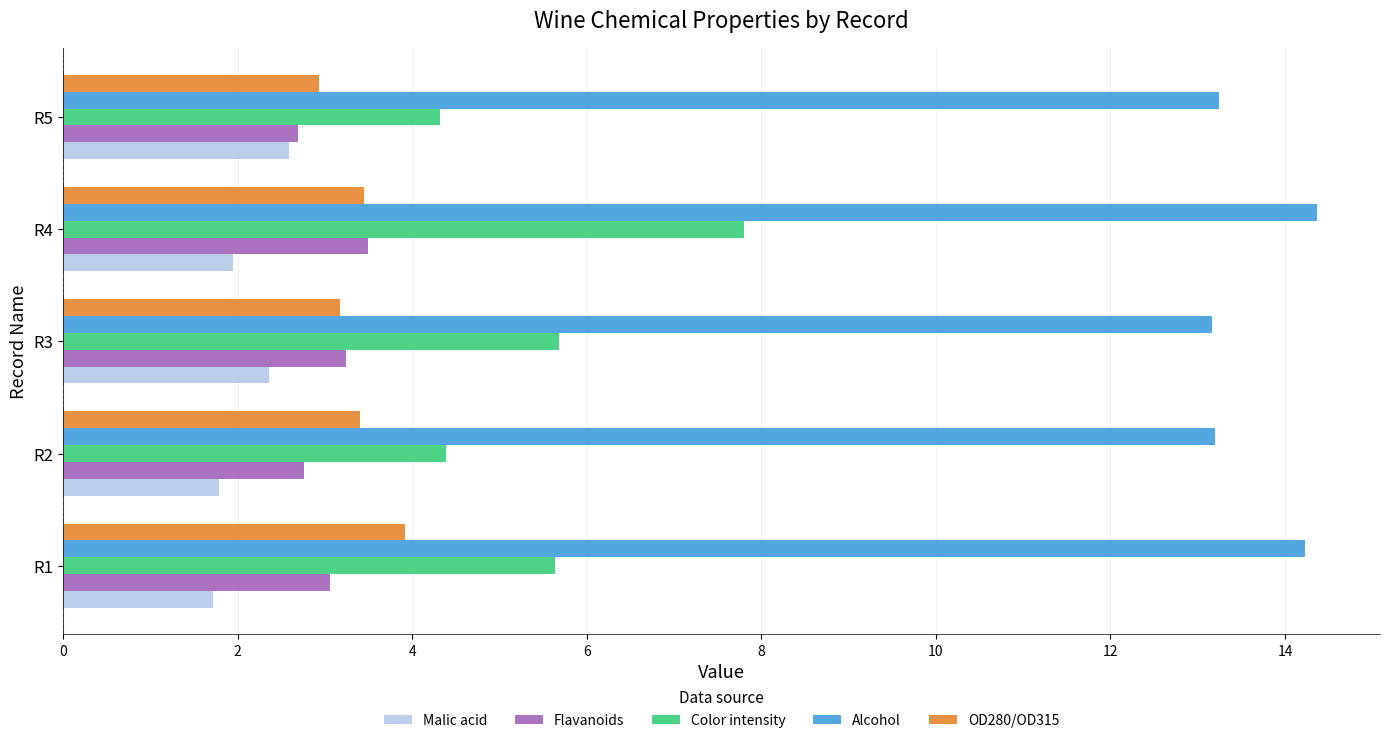

At how many categories does at least one series exceed 9?

5